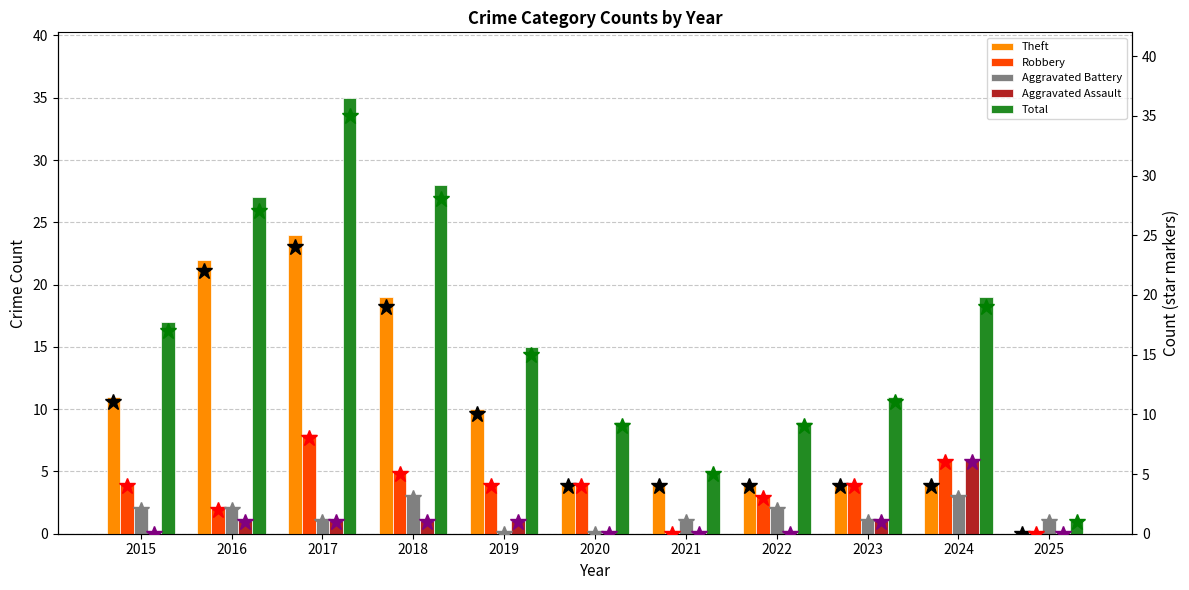

Read the Robbery value at 2015.

4